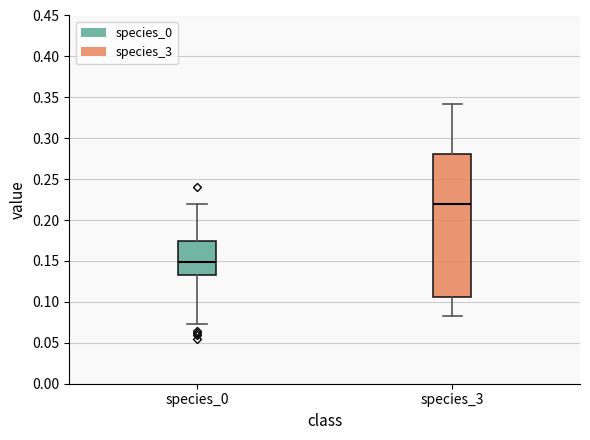

Reading left to right, read every box against the y-axis: the position of its median line, the range the box covers, and the ends of its whiskers. The values are not printed on the chart, so give them approximately, as read against the axis.

species_0: median 0.150, box 0.135 to 0.175, whiskers 0.075 to 0.220
species_3: median 0.220, box 0.105 to 0.280, whiskers 0.085 to 0.340